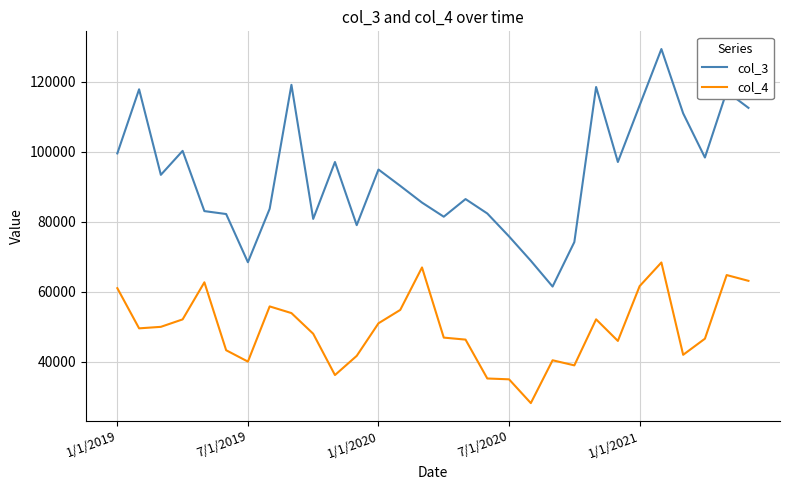

Which series has the widest spread of values?

col_3